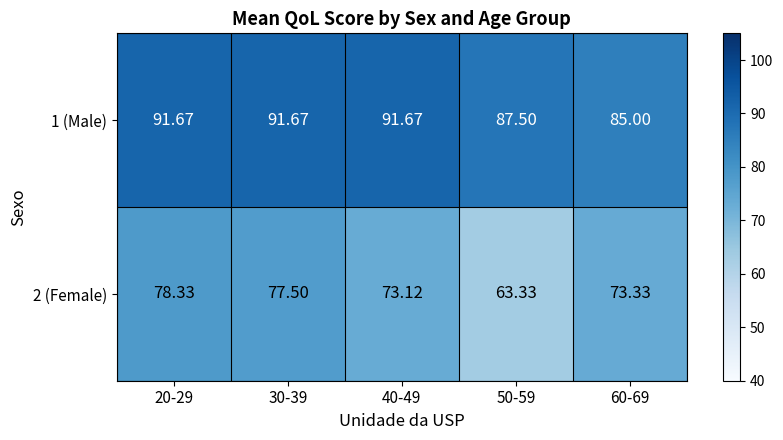

Is the value of 1 (Male) at 50-59 greater than the value of 2 (Female) at 40-49?

Yes